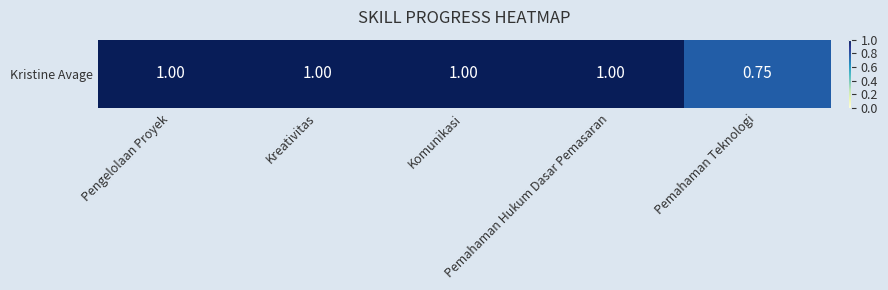

List the labels in order of value, smallest first.

Pemahaman Teknologi, Pengelolaan Proyek, Kreativitas, Komunikasi, Pemahaman Hukum Dasar Pemasaran